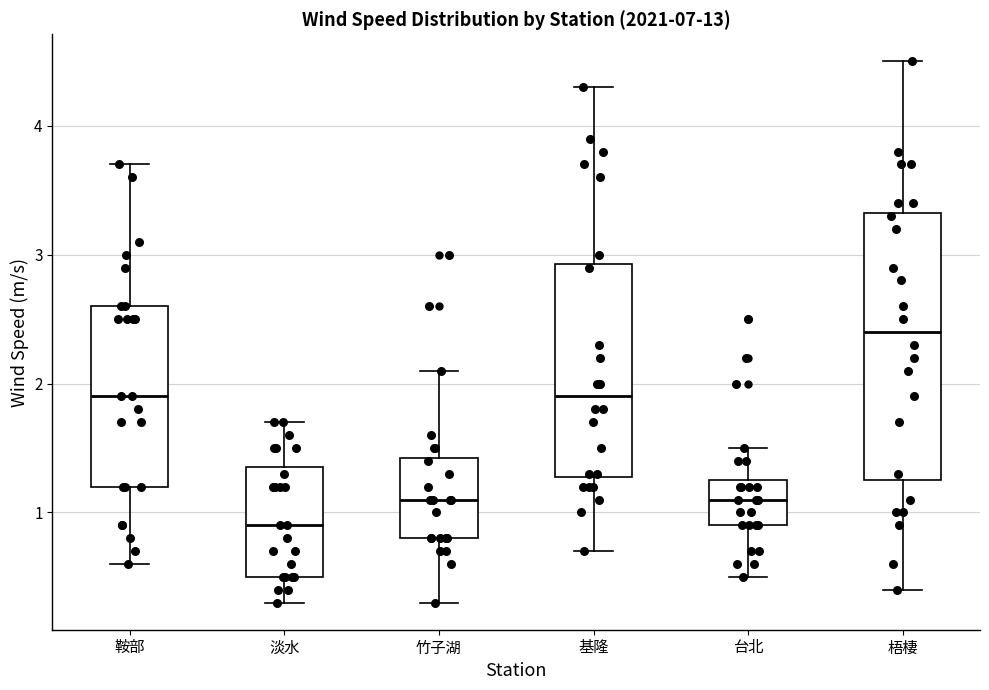

Reading left to right, read every box against the y-axis: the position of its median line, the range the box covers, and the ends of its whiskers. The values are not printed on the chart, so give them approximately, as read against the axis.

鞍部: median 1.9, box 1.2 to 2.6, whiskers 0.6 to 3.7
淡水: median 0.9, box 0.5 to 1.4, whiskers 0.3 to 1.7
竹子湖: median 1.1, box 0.8 to 1.4, whiskers 0.3 to 2.1
基隆: median 1.9, box 1.3 to 2.9, whiskers 0.7 to 4.3
台北: median 1.1, box 0.9 to 1.3, whiskers 0.5 to 1.5
梧棲: median 2.4, box 1.3 to 3.3, whiskers 0.4 to 4.5